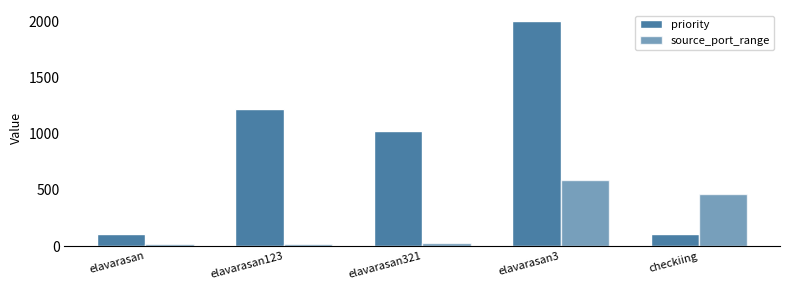

At which category is the sum across all series the highest?

elavarasan3